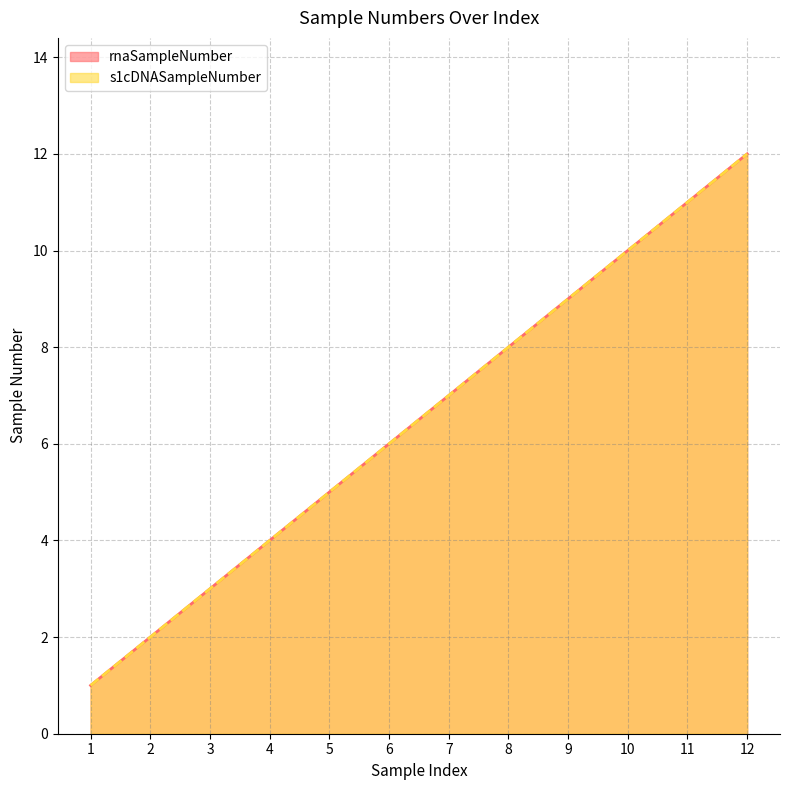

What is the difference between the maximum and minimum values in the s1cDNASampleNumber series?

11